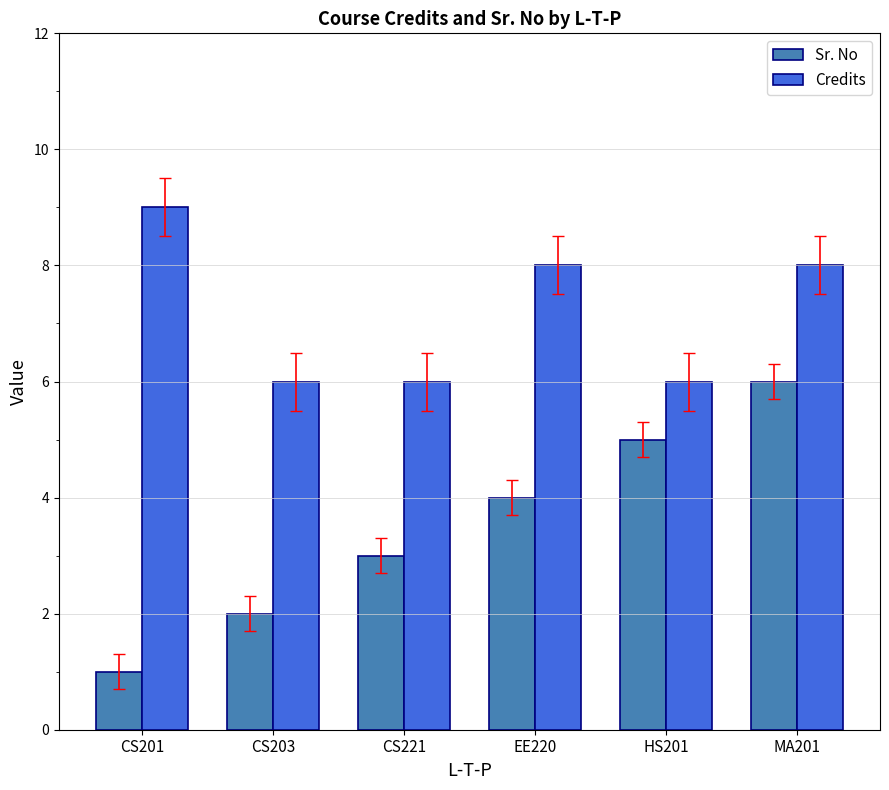

How many bars are there in each group?

2